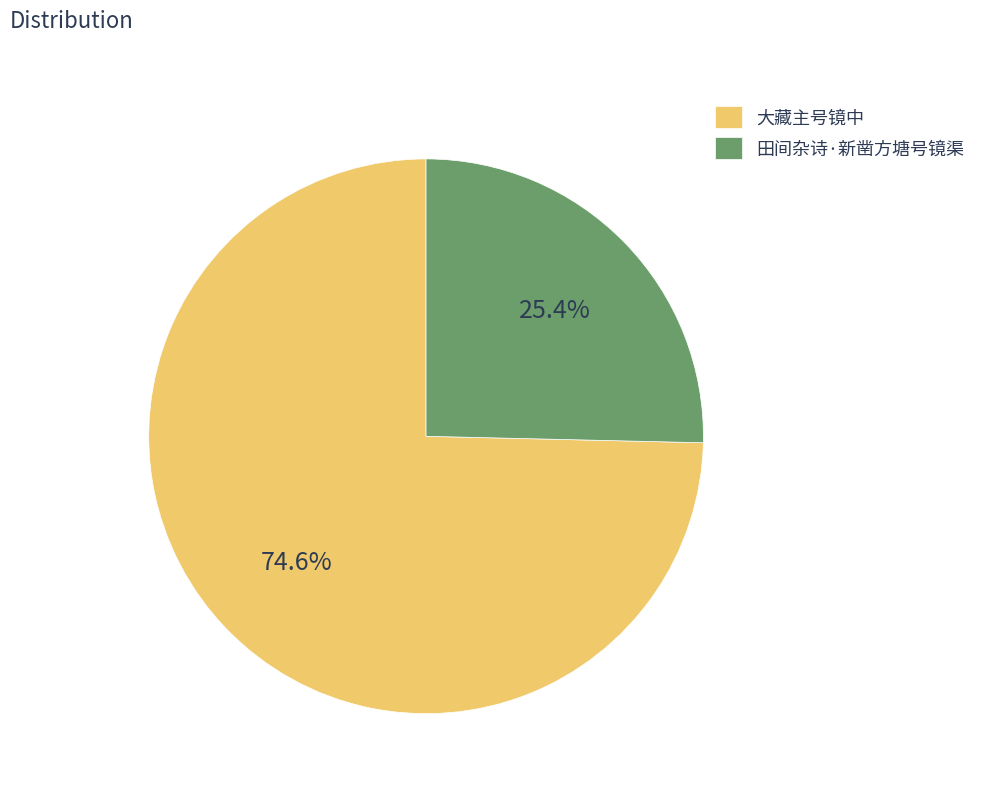

Does 大藏主号镜中 represent more than half of the total?

Yes